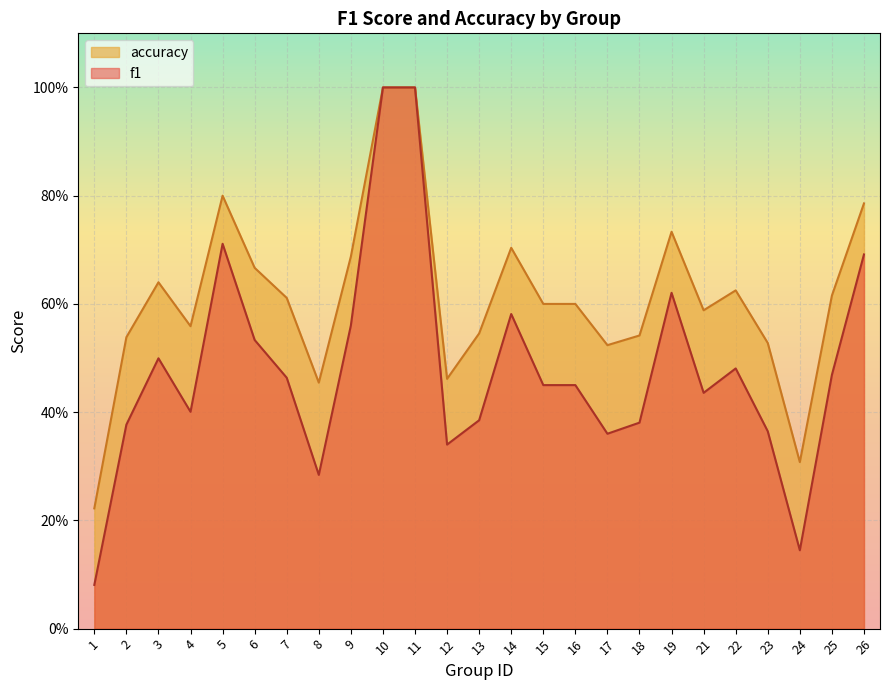

Where is the first local minimum for f1?

4